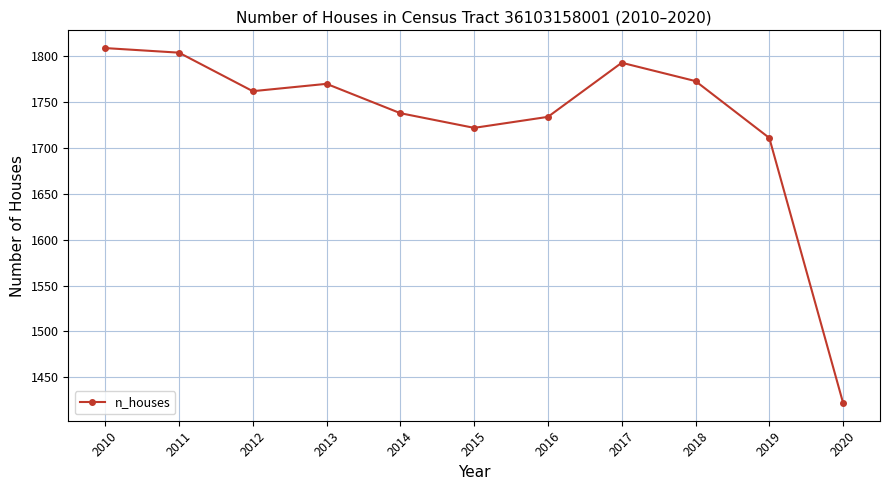

How many values are below 1762?

5